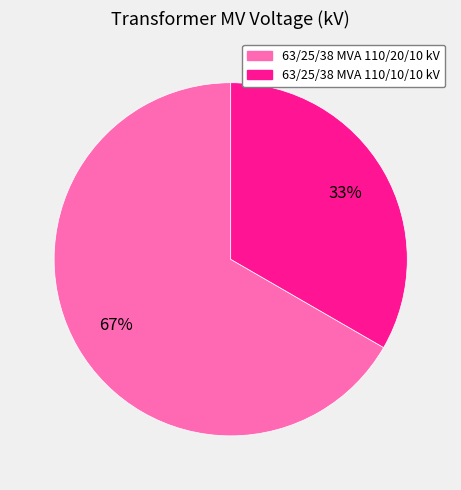

To the nearest percent, what is the average slice percentage?

50%